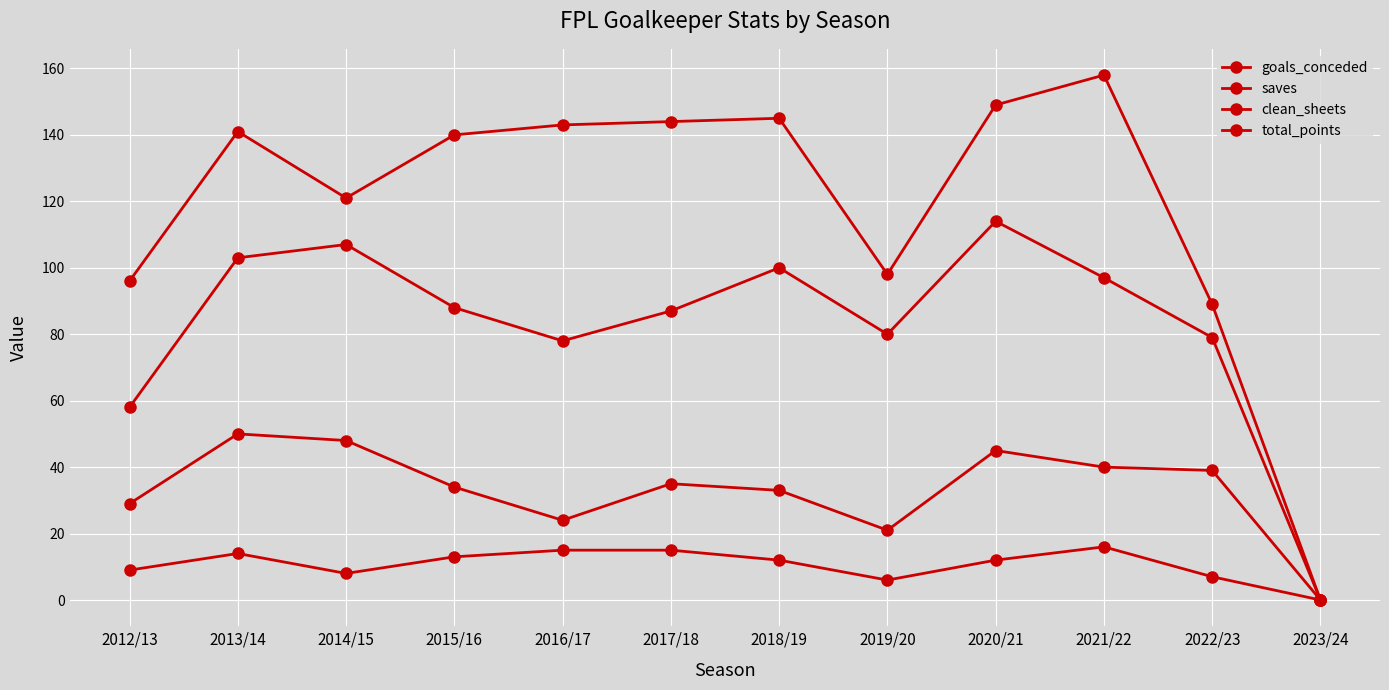

How many categories are shown in the chart?

12